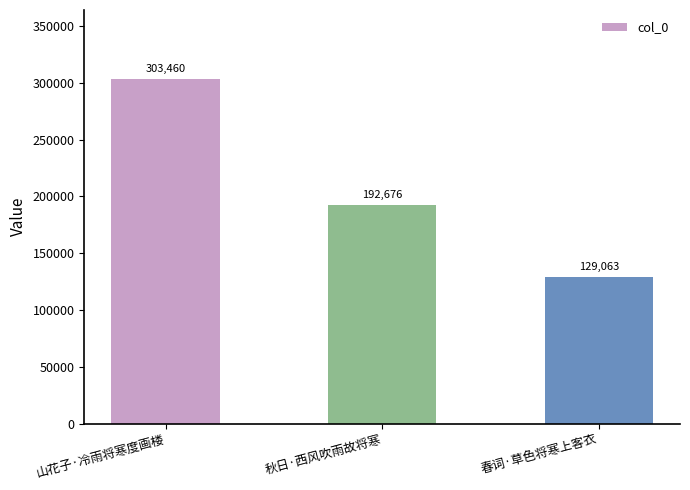

Which category has the highest value across all series?

山花子·冷雨将寒度画楼